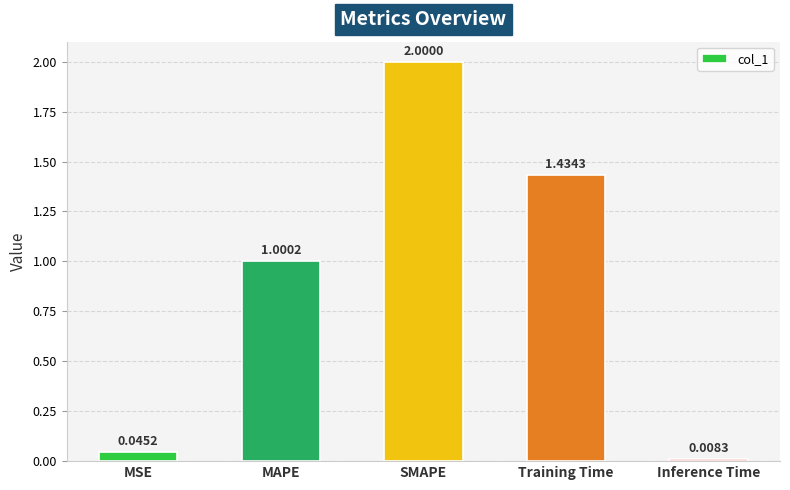

Rank the categories by value from lowest to highest.

Inference Time, MSE, MAPE, Training Time, SMAPE